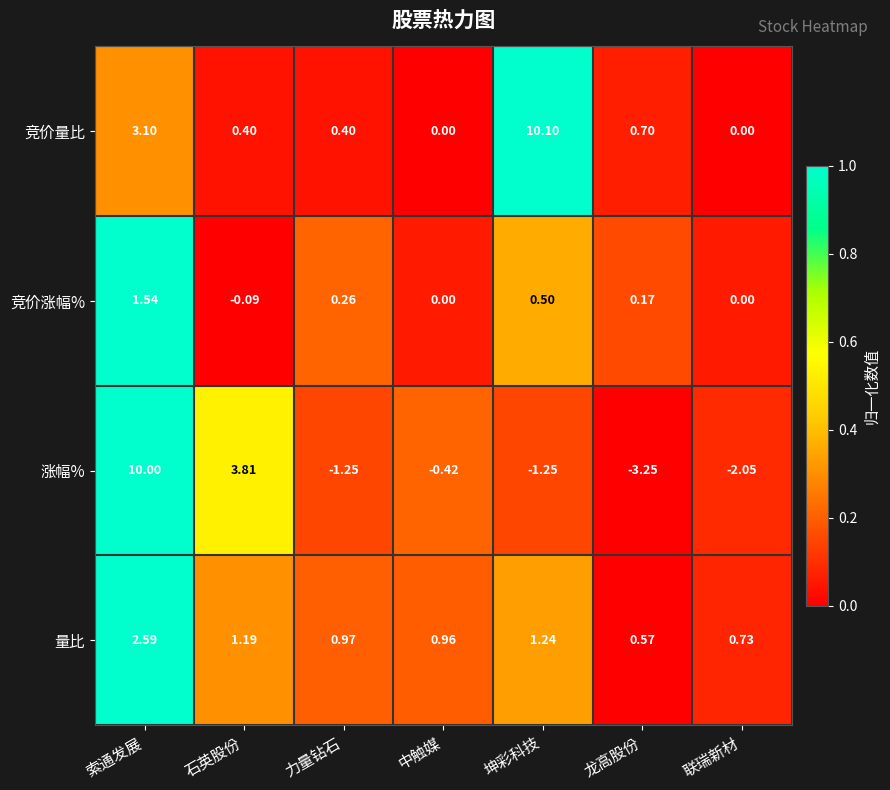

Rank the series at 坤彩科技 from highest to lowest value.

竞价量比, 量比, 竞价涨幅%, 涨幅%